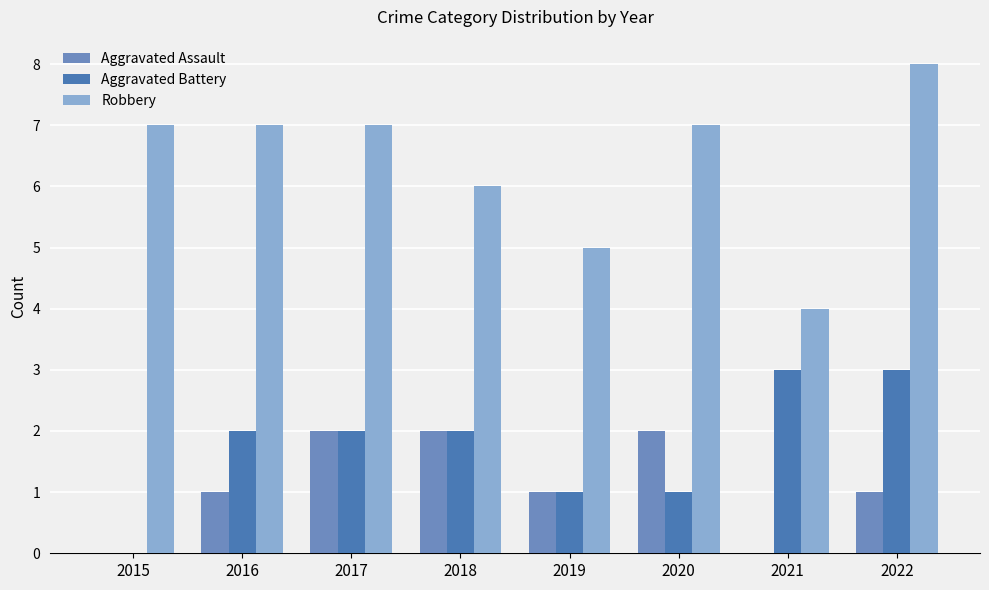

Is the value of Aggravated Battery at 2022 greater than the value of Aggravated Assault at 2017?

Yes